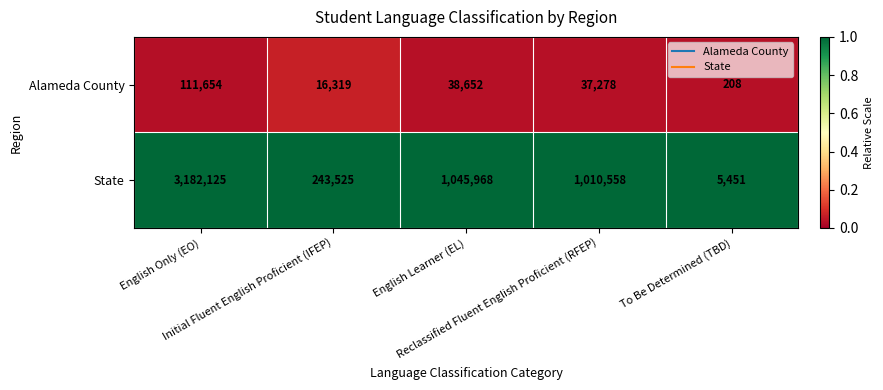

List the series in order of their overall mean, highest first.

State, Alameda County